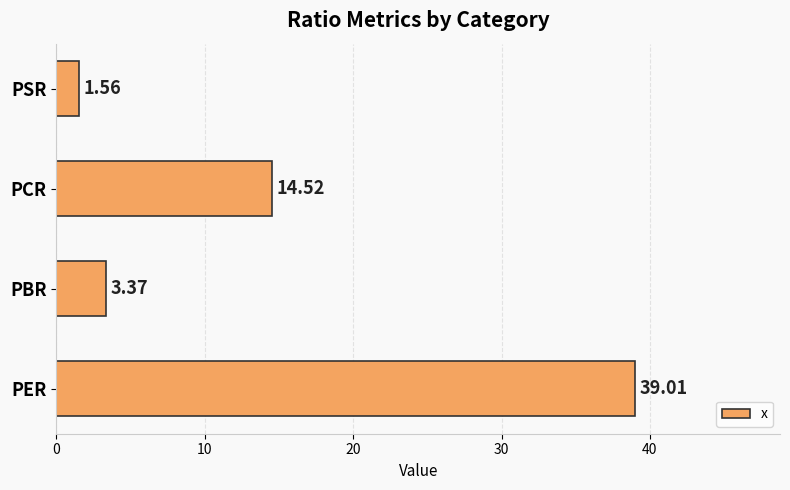

At which label is the value closest to 20?

PCR